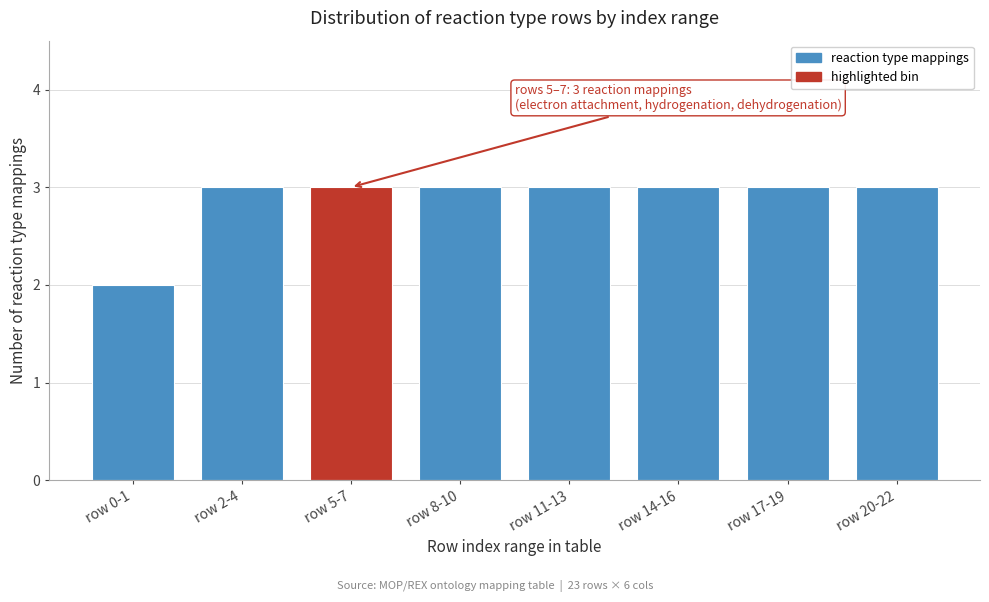

Reading left to right, extract all data points from this chart.

2	3	3	3	3	3	3	3